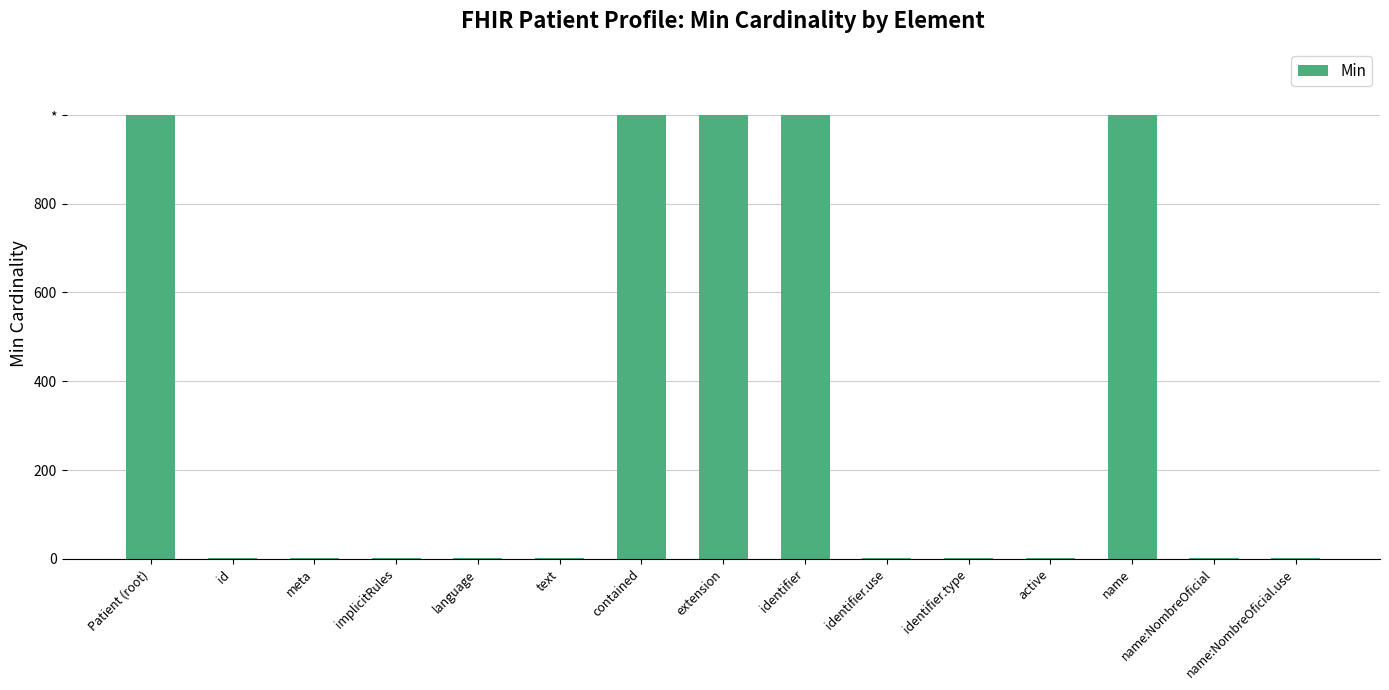

What is the difference between the second highest and second lowest values?

998